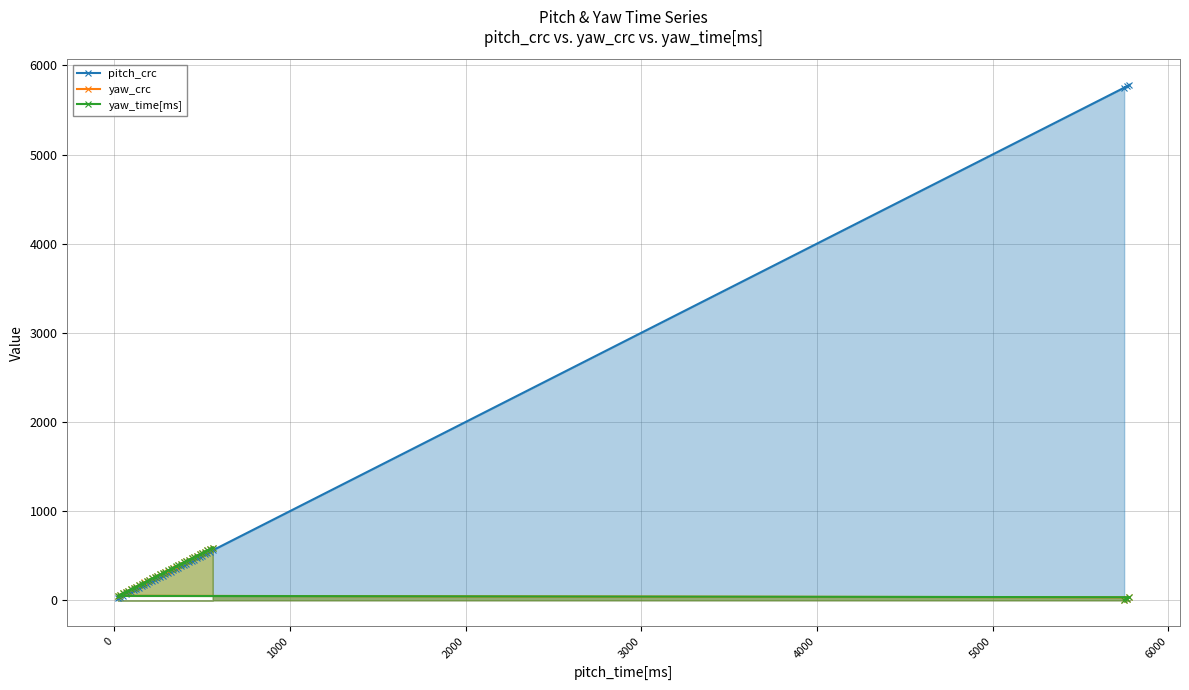

Which series has the largest range (max minus min)?

pitch_crc